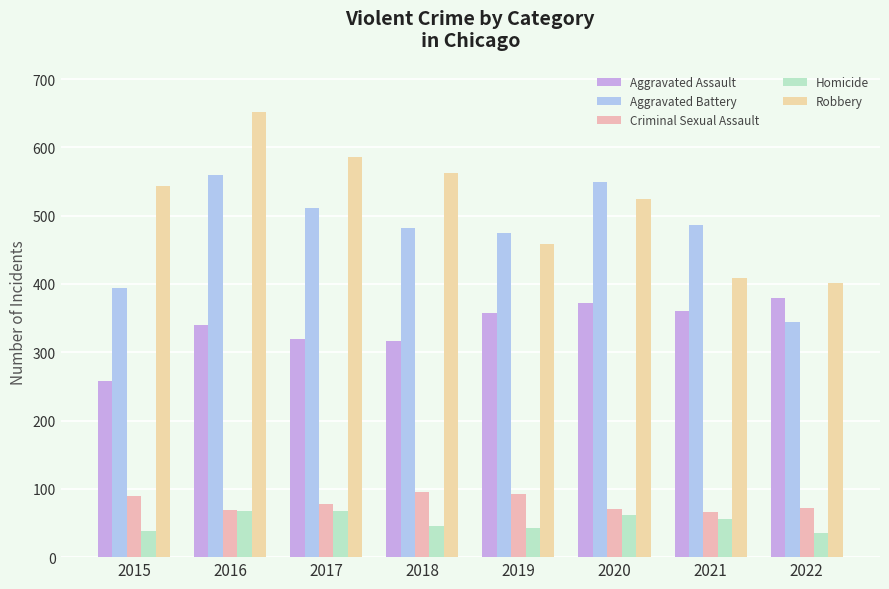

Between 2019 and 2016, which is larger?

2019